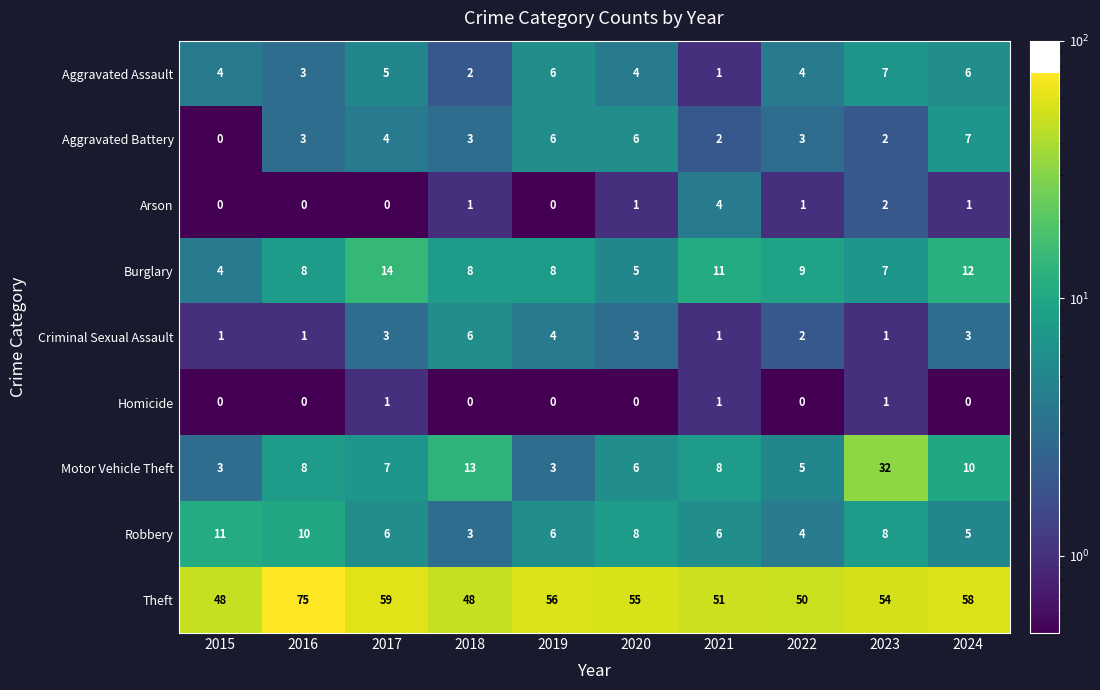

How many distinct data groups are displayed?

9